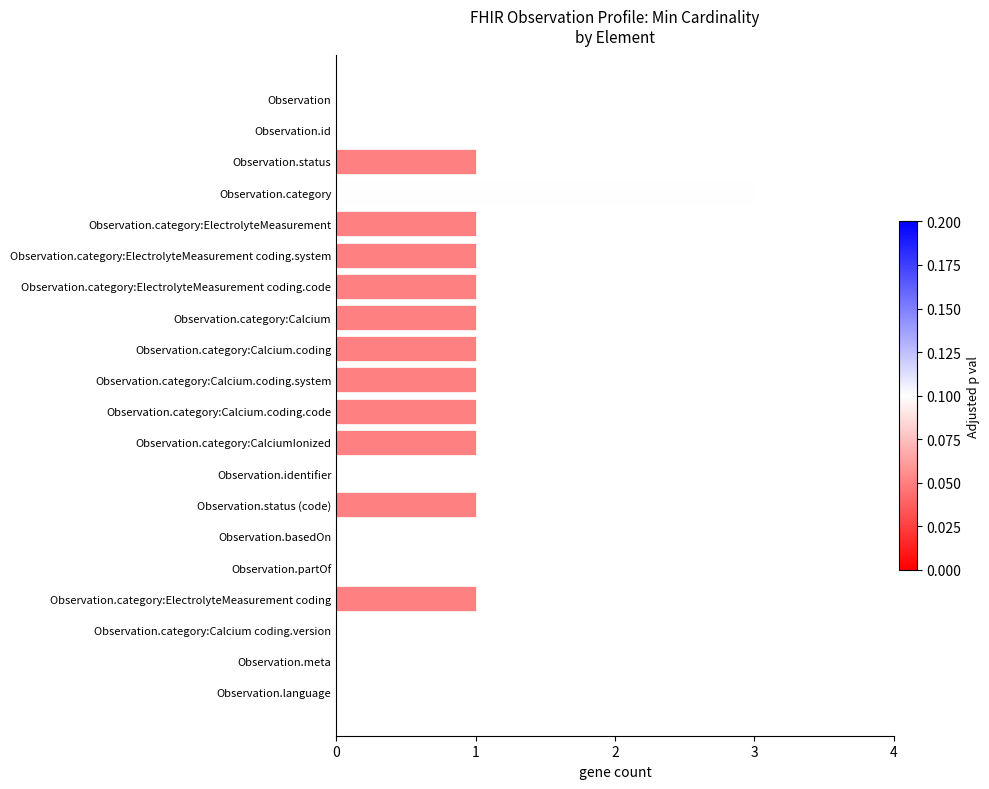

What is the sum of all values?

14